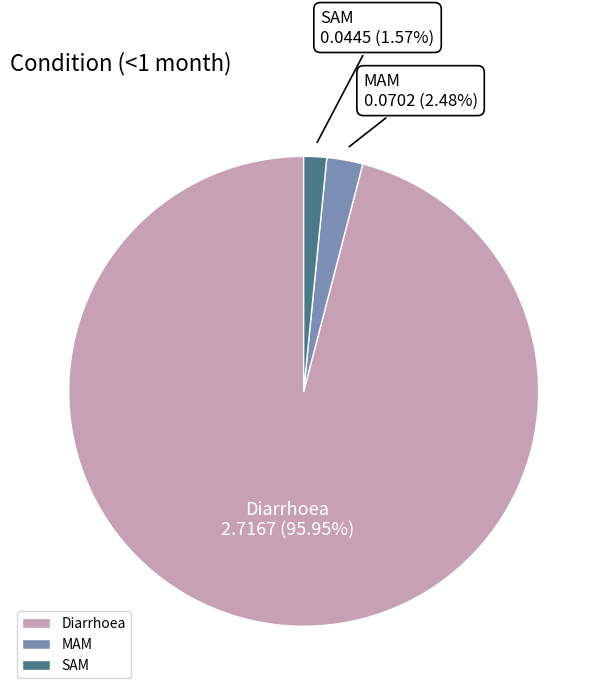

How many segments does this pie chart have?

3